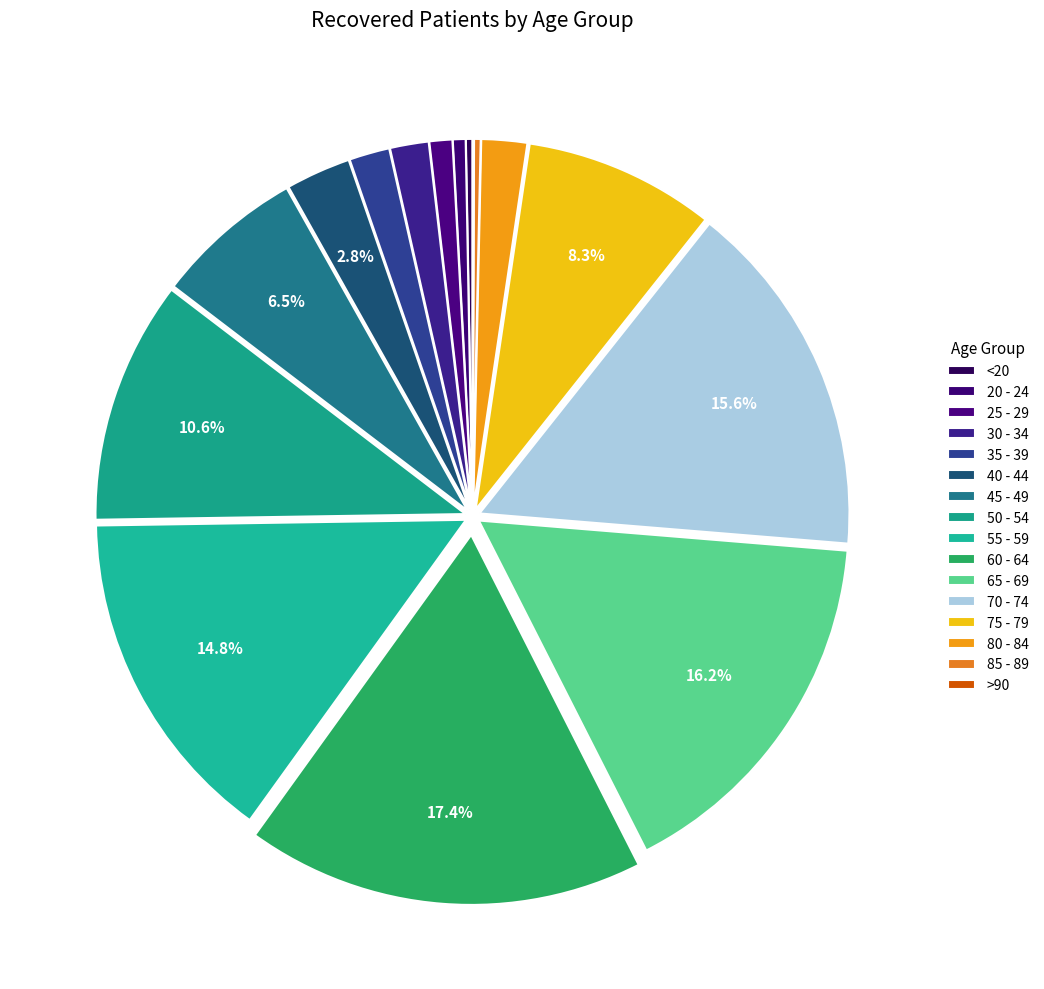

To the nearest percent, what is the difference between the largest and smallest slice percentages?

17%